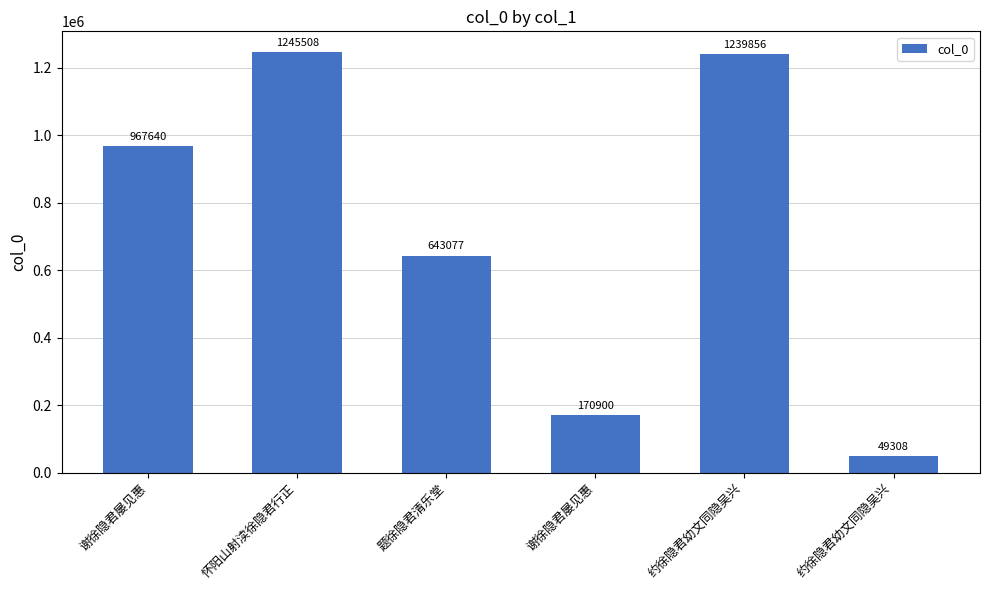

Are the bars grouped side by side (vs. stacked)?

No